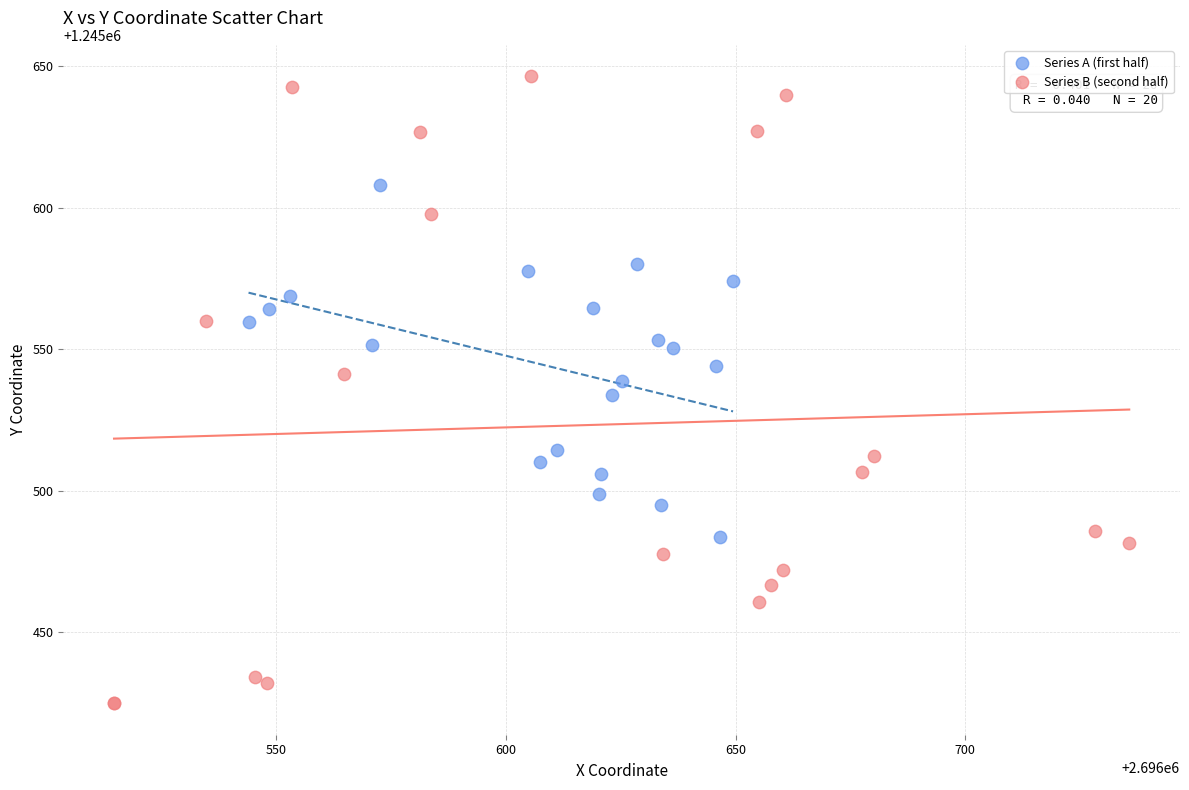

Which series reaches the maximum Y coordinate?

Series B (second half)